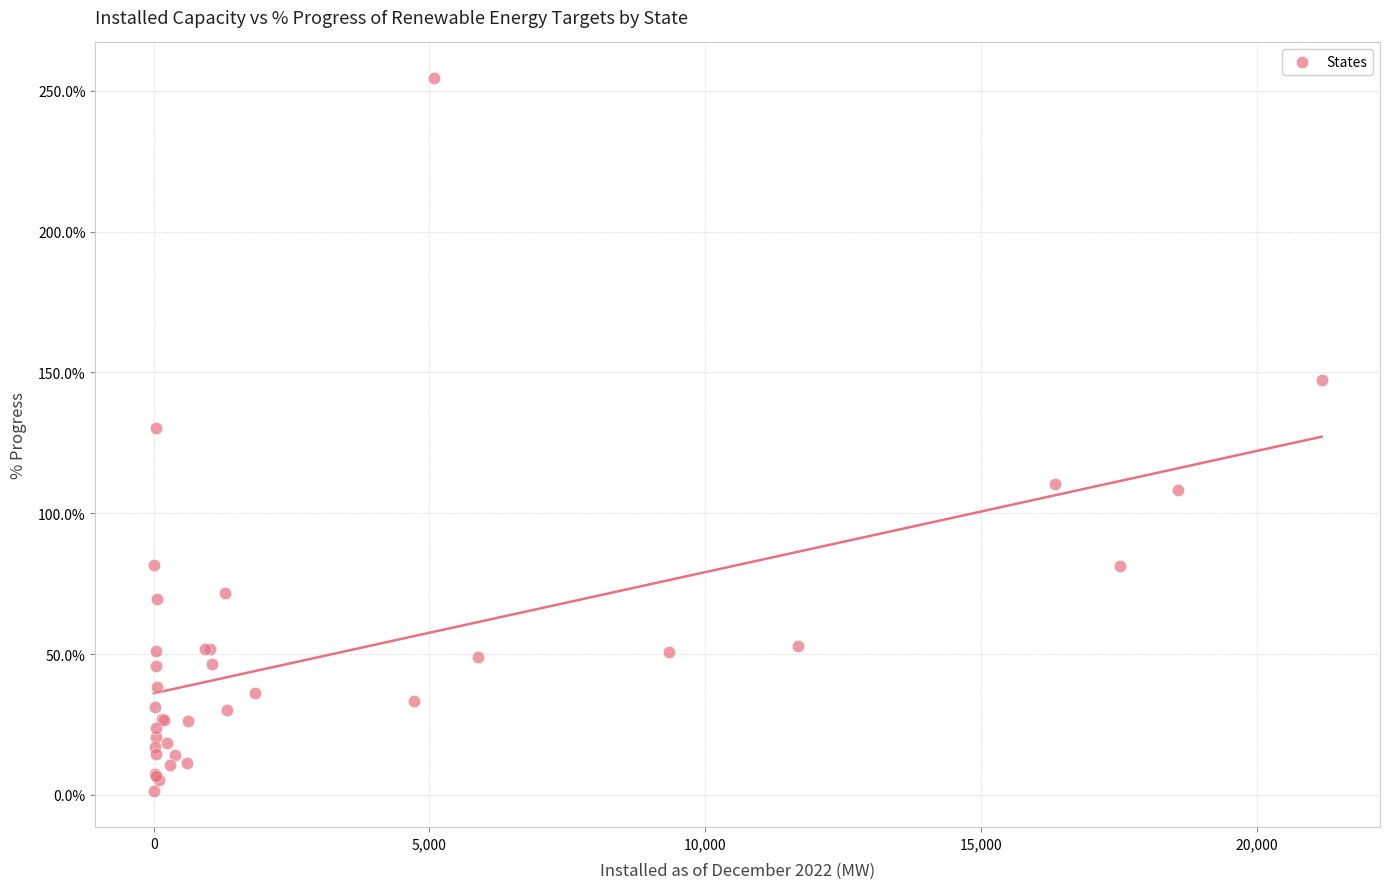

What Y value in the scatter plot is closest to 127?

130.2